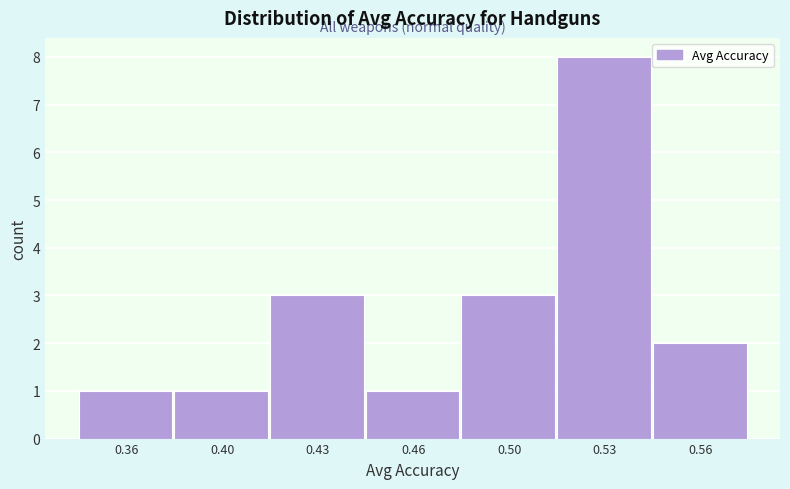

Reading right to left, what are all the values shown in this chart?

0.56=2	0.53=8	0.50=3	0.46=1	0.43=3	0.40=1	0.36=1